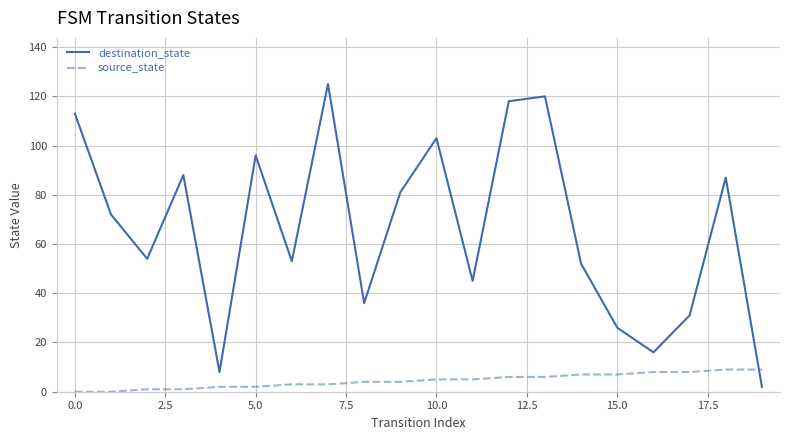

What are all the series names shown in the legend?

destination_state, source_state